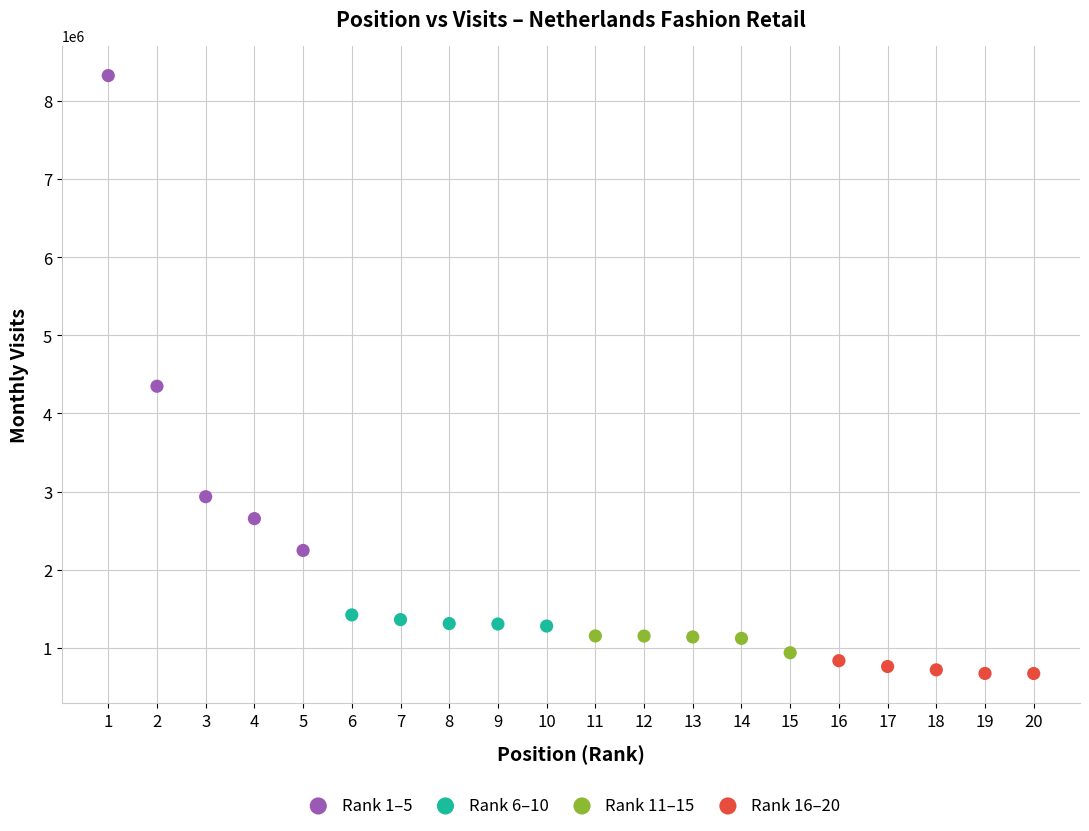

Which series contains the lowest Y value?

Rank 16–20